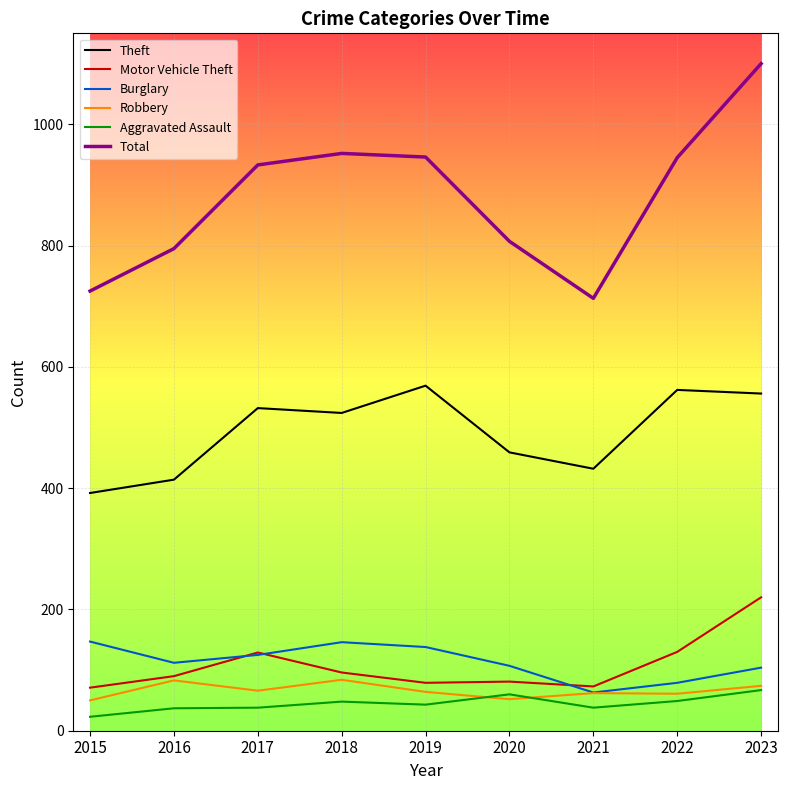

What is the average value of the Robbery series?

66